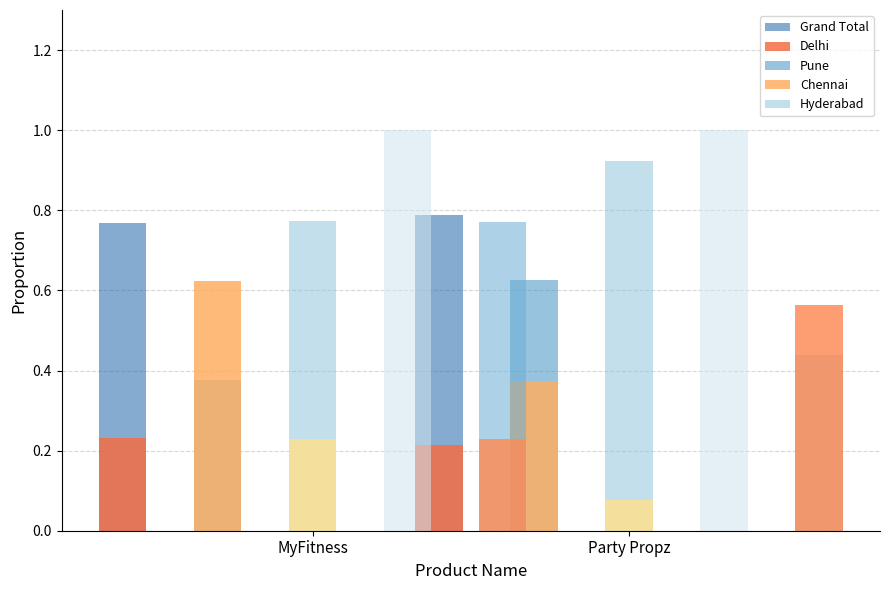

At which label is Grand Total (in stock) closest to 0?

MyFitness